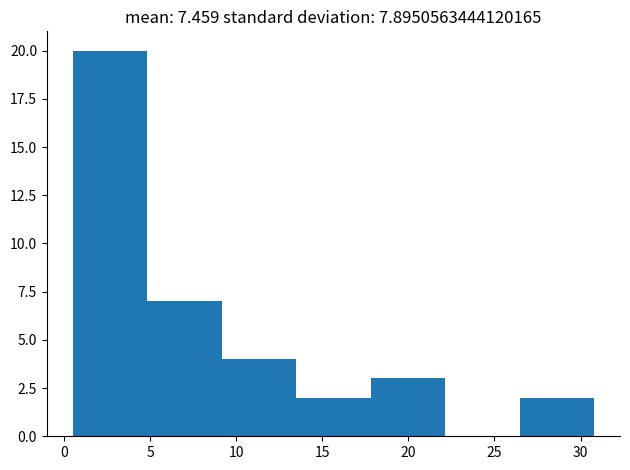

Which range on the x-axis has the tallest bar?

0.5 to 5.0